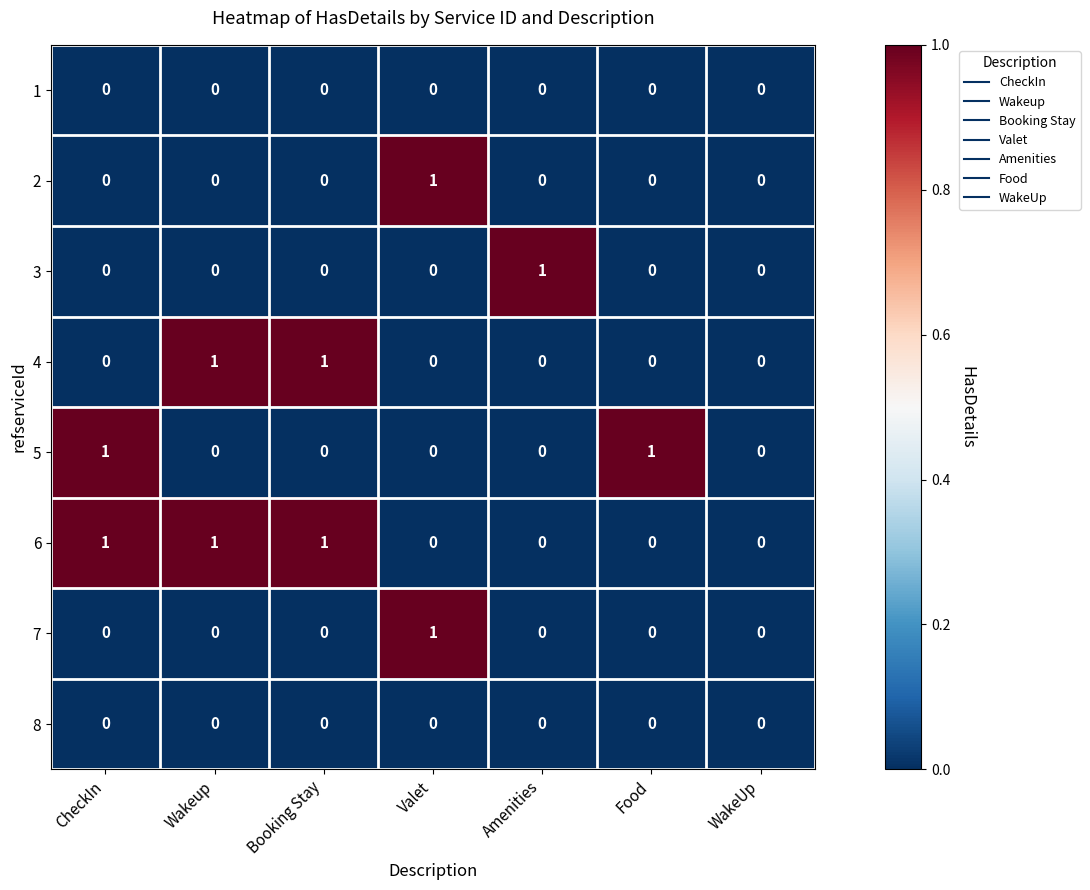

What is the spread (max minus min) of values at Wakeup?

1